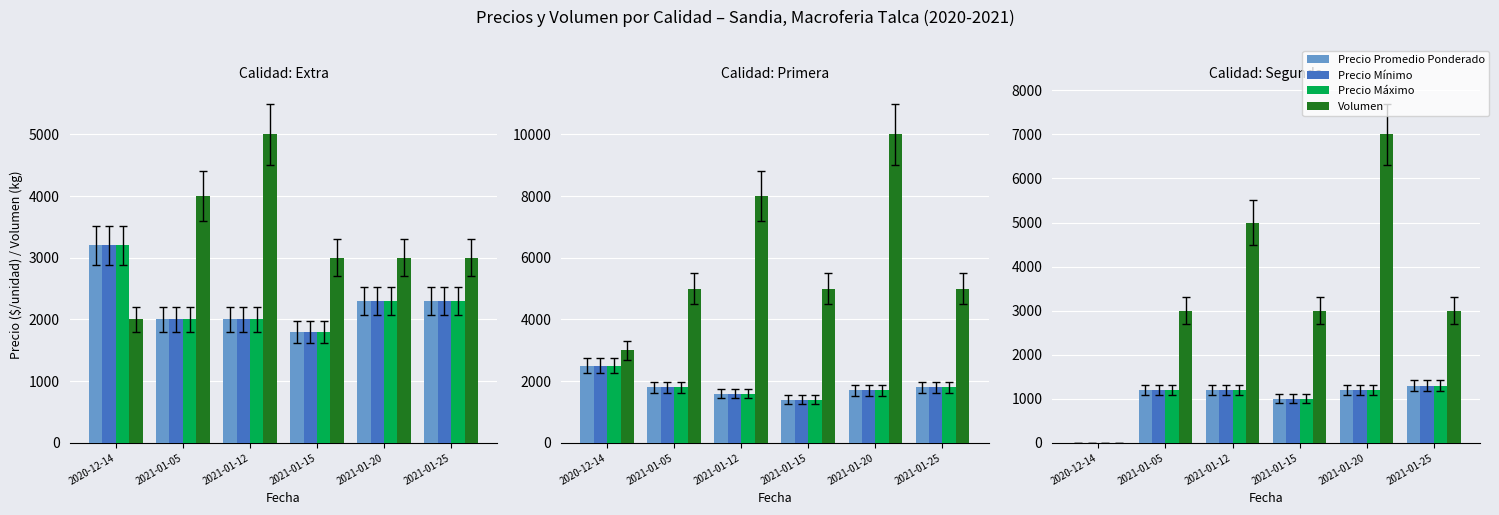

Is the value of Volumen at 2021-01-05 greater than the value of Precio Máximo at 2020-12-14?

Yes